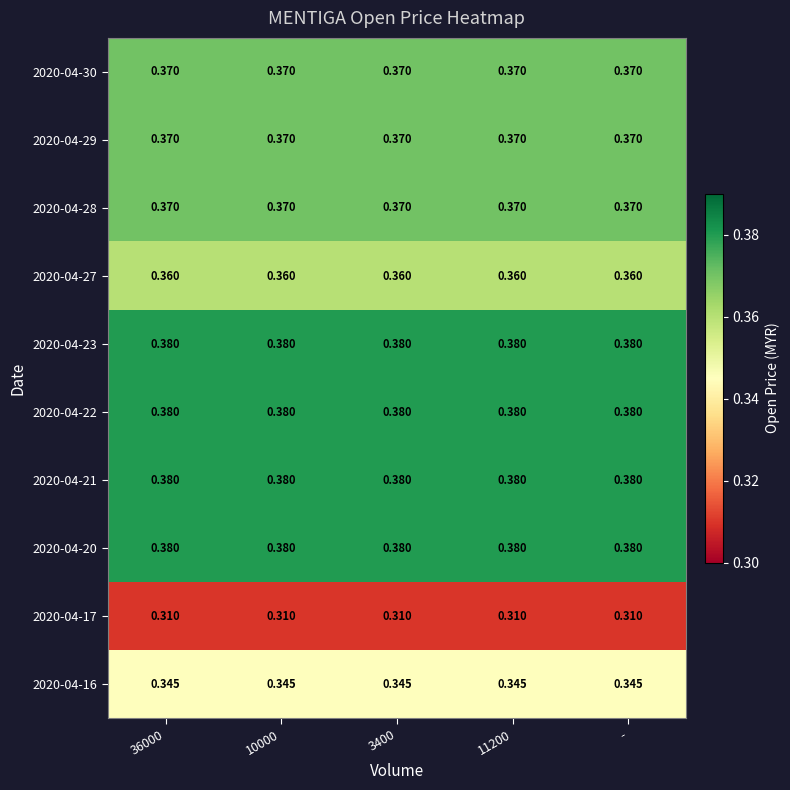

How many categories are shown in the chart?

5